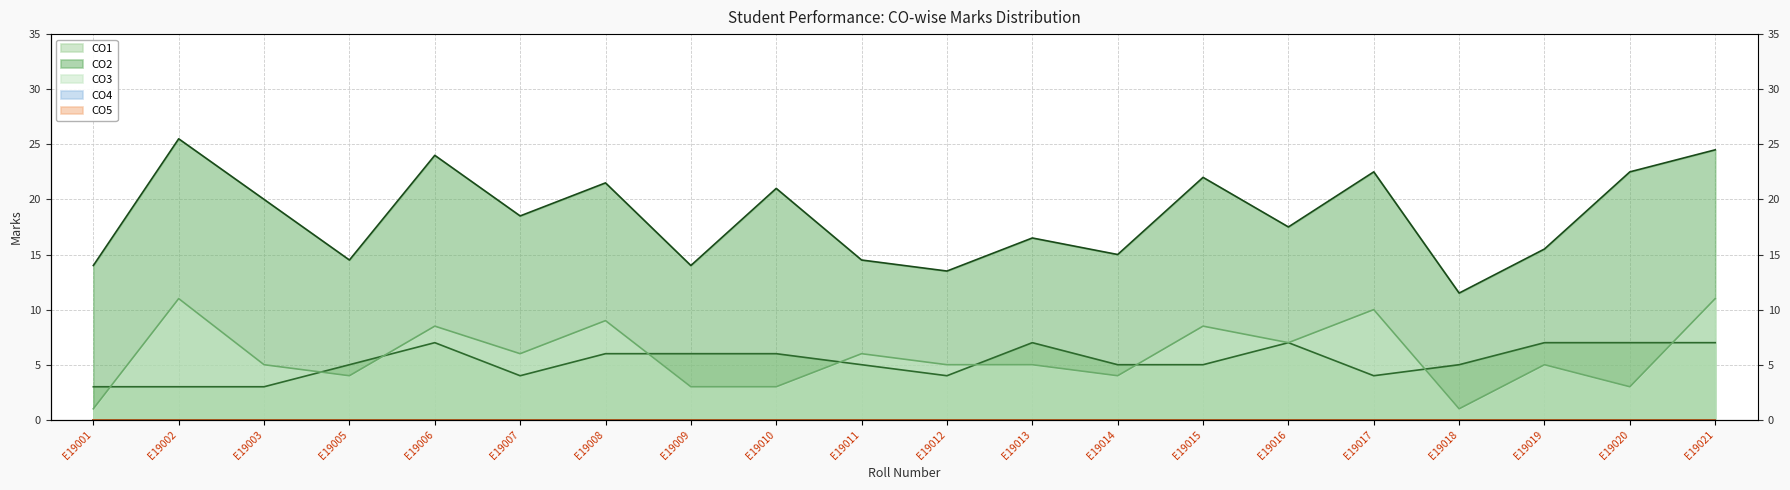

Reading right to left, what are all the values shown in this chart?

CO1: 7.0	7.0	7.0	5.0	4.0	7.0	5.0	5.0	7.0	4.0	5.0	6.0	6.0	6.0	4.0	7.0	5.0	3.0	3.0	3.0
CO2: 24.5	22.5	15.5	11.5	22.5	17.5	22.0	15.0	16.5	13.5	14.5	21.0	14.0	21.5	18.5	24.0	14.5	20.0	25.5	14.0
CO3: 11.0	3.0	5.0	1.0	10.0	7.0	8.5	4.0	5.0	5.0	6.0	3.0	3.0	9.0	6.0	8.5	4.0	5.0	11.0	1.0